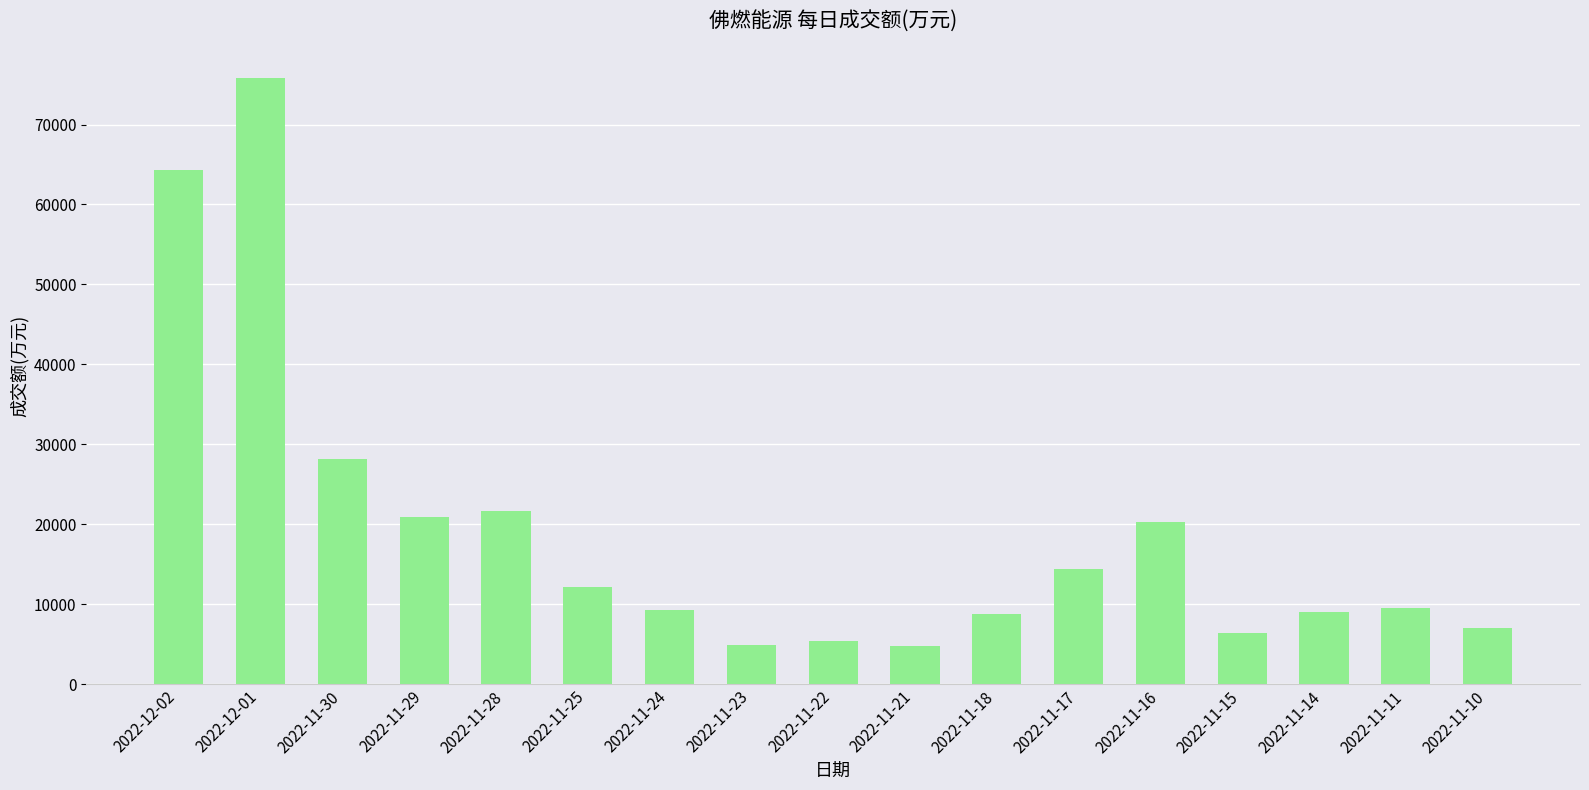

What is the ratio of the value at 2022-11-18 to the value at 2022-11-10?

1.2